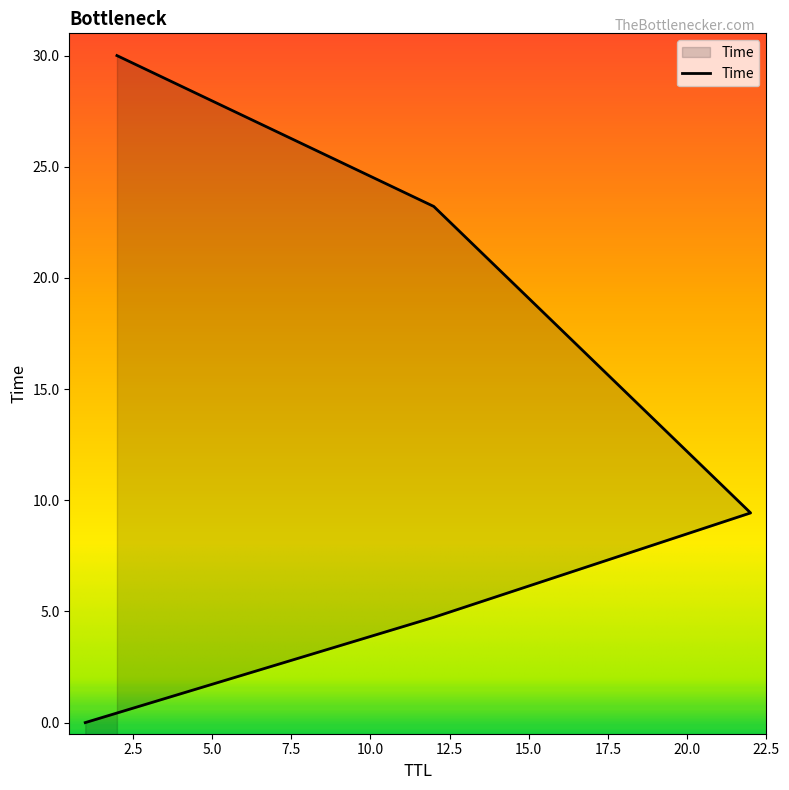

Where is the data nearest to the value 15?

22